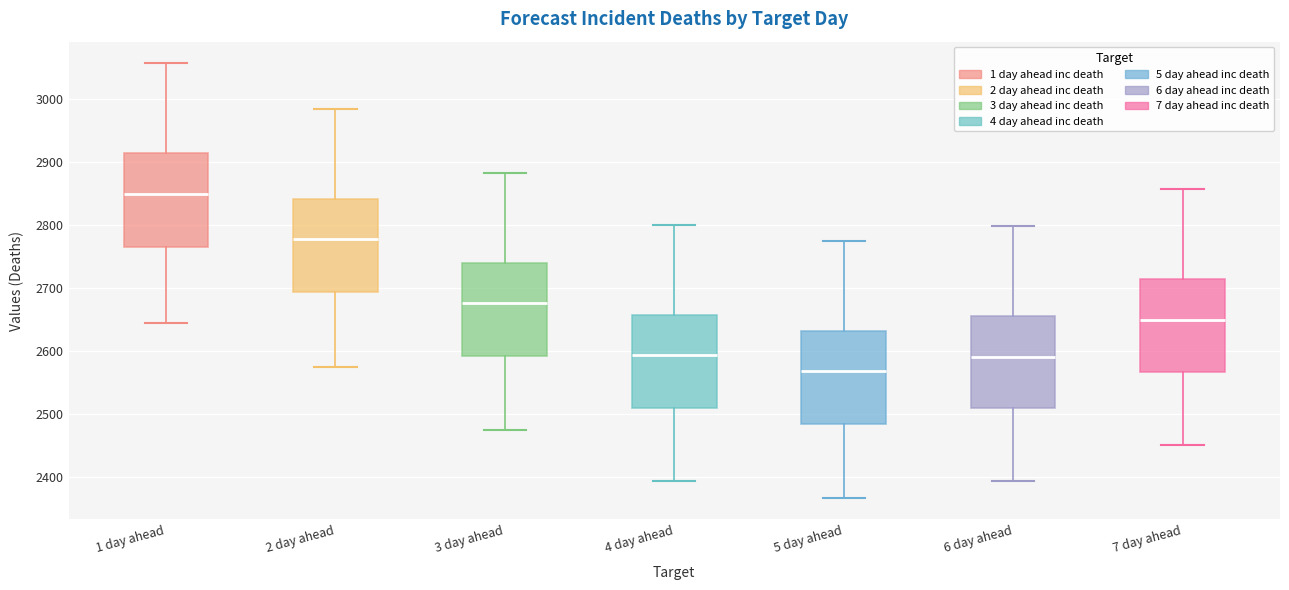

Where is the lower edge of the box for 6 day ahead on the y-axis? The values are not printed on the chart, so give them approximately, as read against the axis.

2510